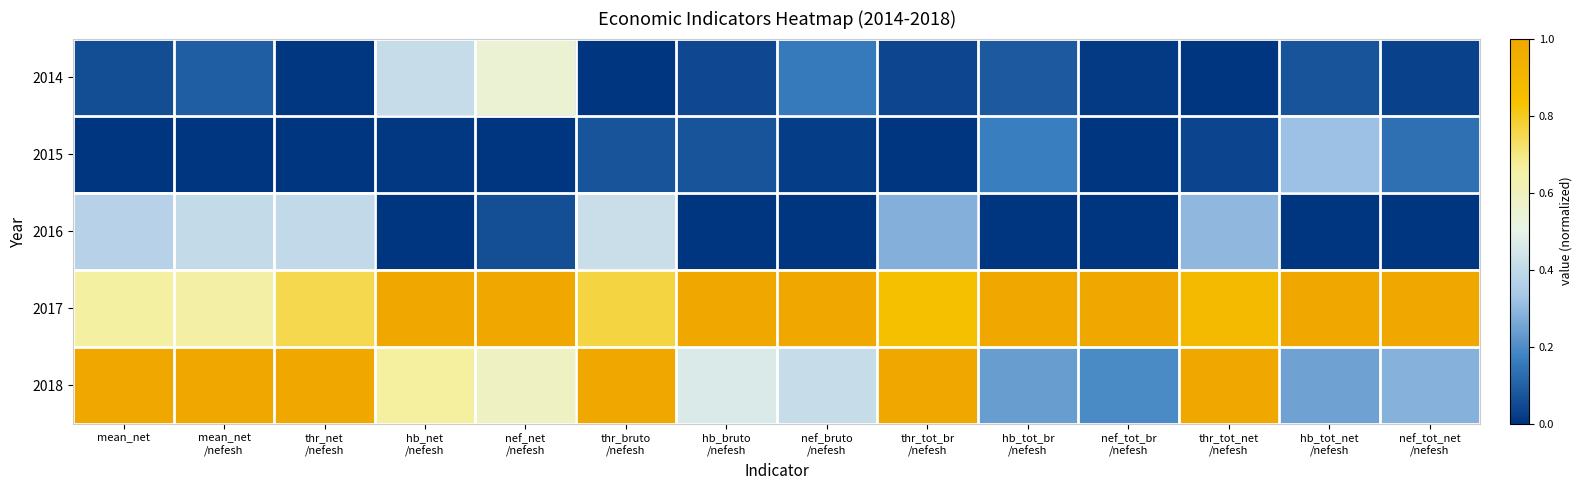

What is the total value across all series at hb_net
/nefesh?

2.1